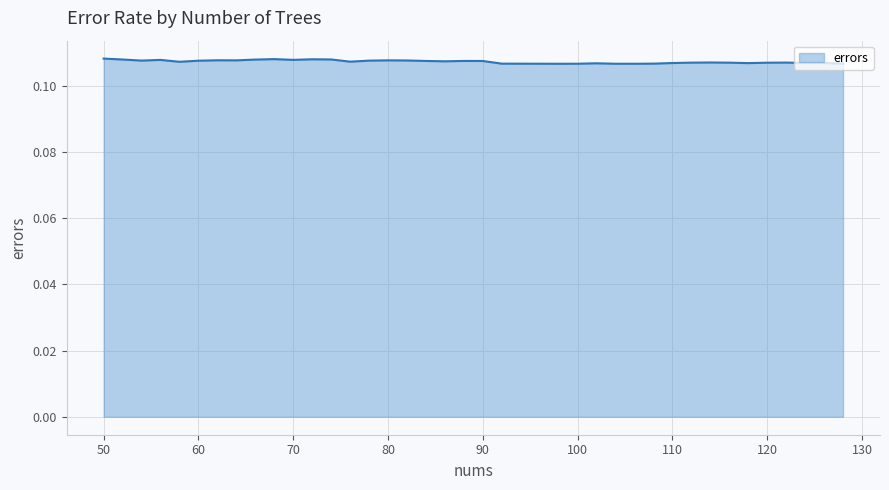

List the labels in order of value, smallest first.

98, 106, 104, 100, 96, 94, 92, 108, 128, 102, 118, 110, 124, 126, 120, 116, 112, 122, 114, 58, 76, 86, 90, 84, 88, 60, 78, 54, 82, 64, 80, 62, 56, 70, 66, 52, 74, 72, 68, 50